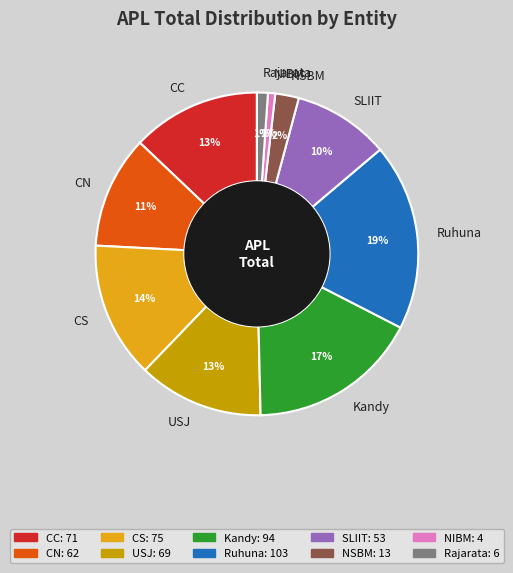

Combined, do NSBM and CS account for over 50%?

No